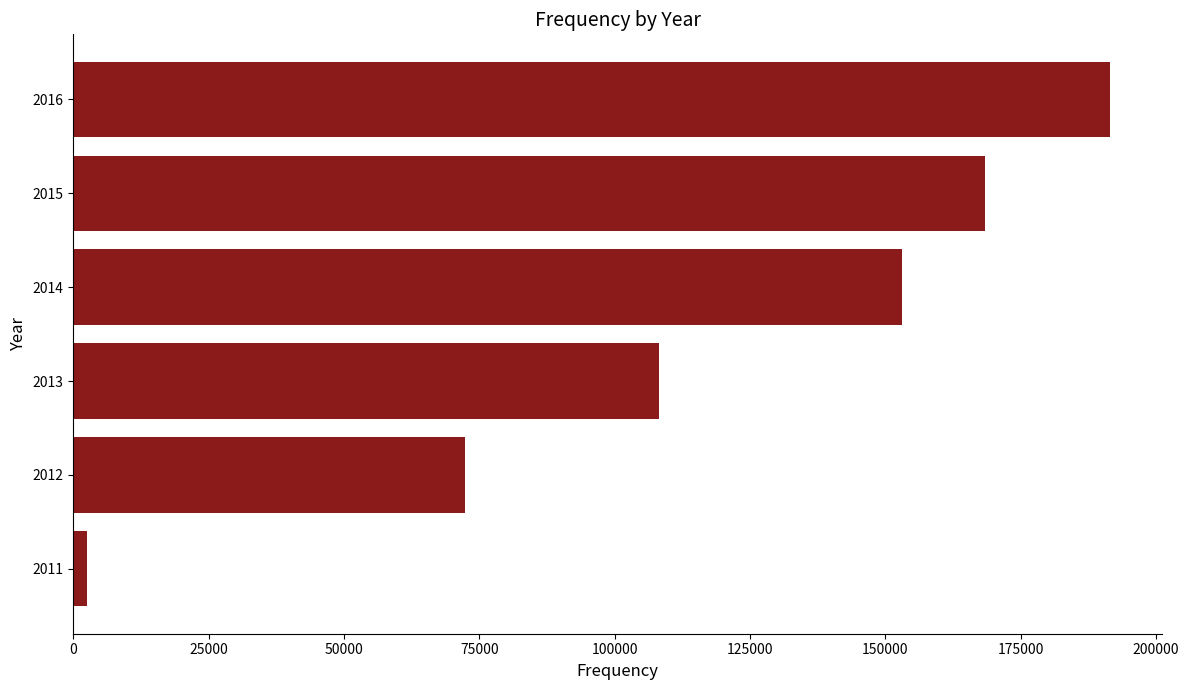

Reading top to bottom, what are all the values shown in this chart?

2016=191520	2015=168522	2014=153052	2013=108214	2012=72370	2011=2536